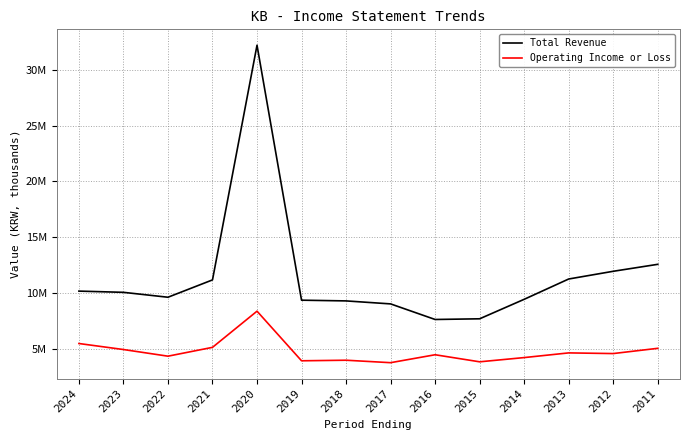

Which series has the largest total across all categories?

Total Revenue